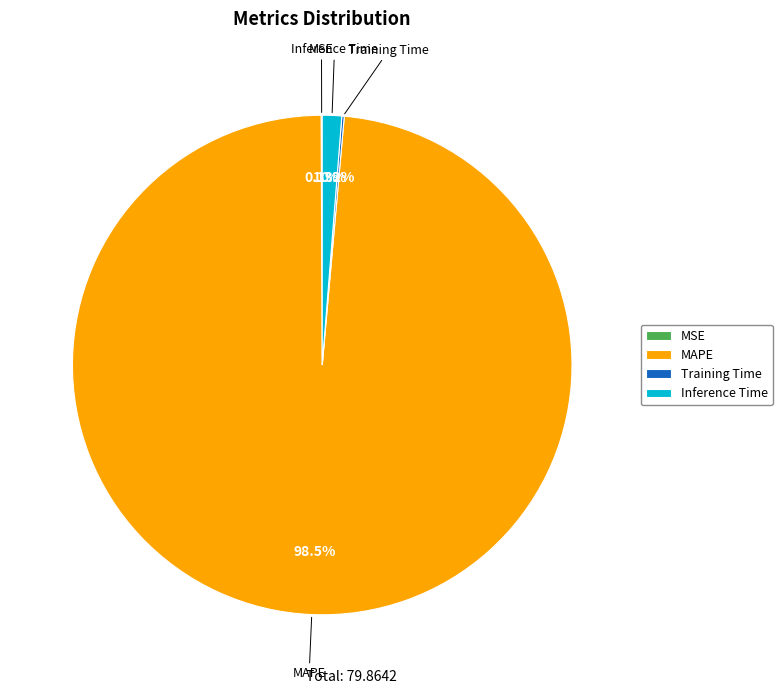

Which slice is the largest?

MAPE